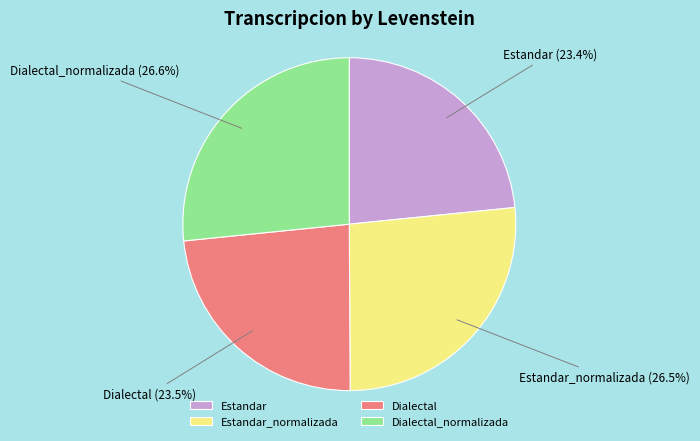

Between Dialectal_normalizada and Estandar, which is larger?

Dialectal_normalizada